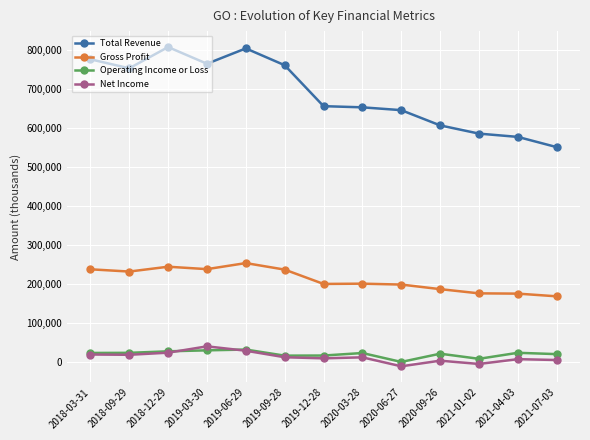

True or false: Net Income has a value of 7700 at 2021-04-03.

True